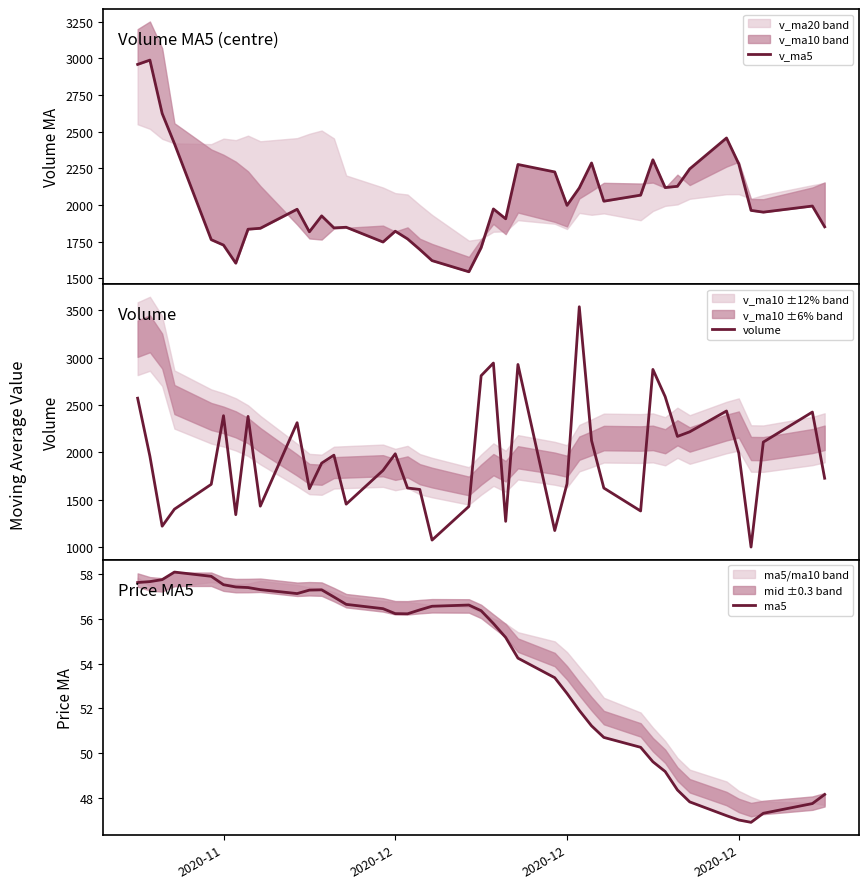

What are all the series names shown in the legend?

v_ma5, volume, ma5